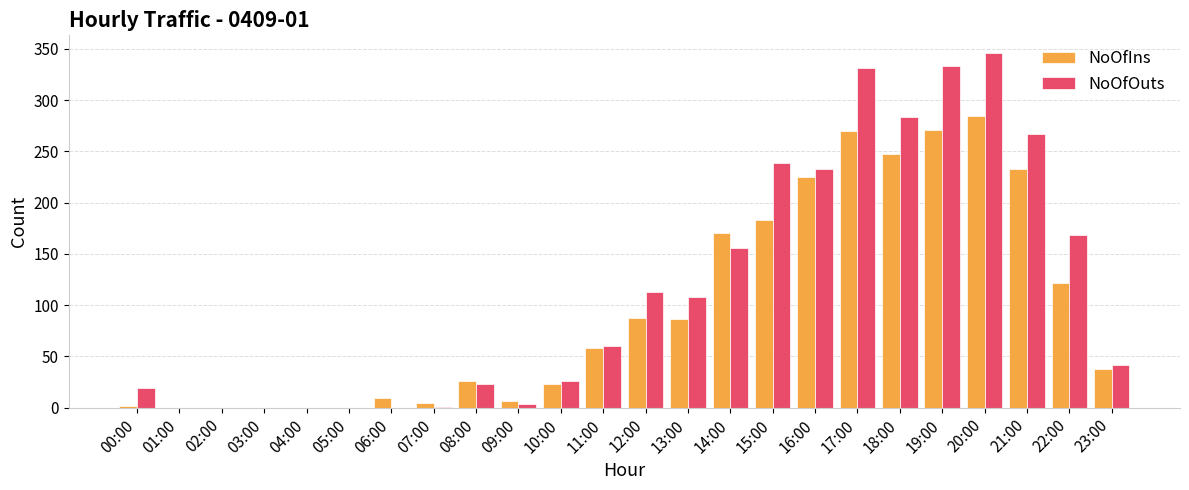

Which series has the largest total across all categories?

NoOfOuts